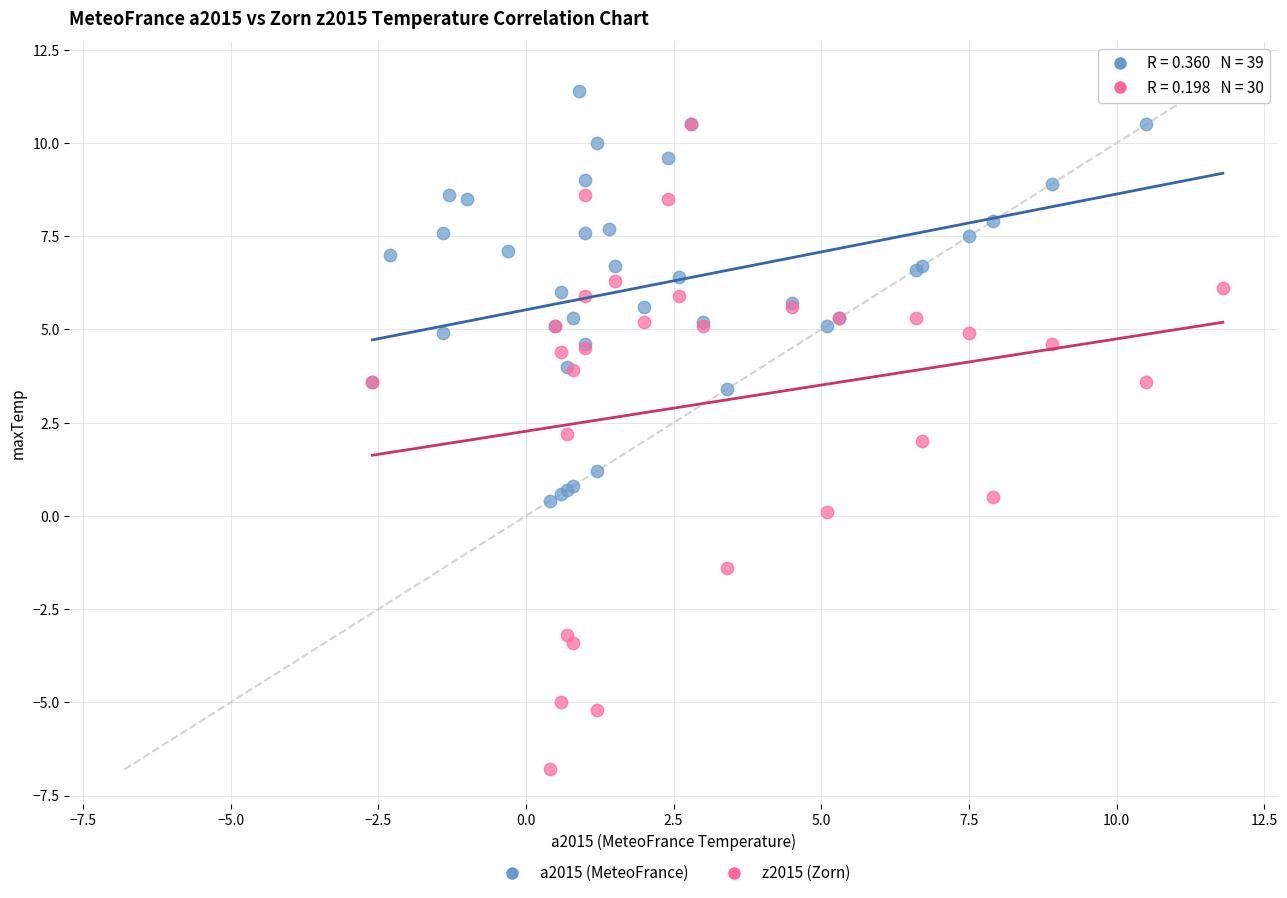

Which series has the widest spread of Y values?

z2015 (Zorn)